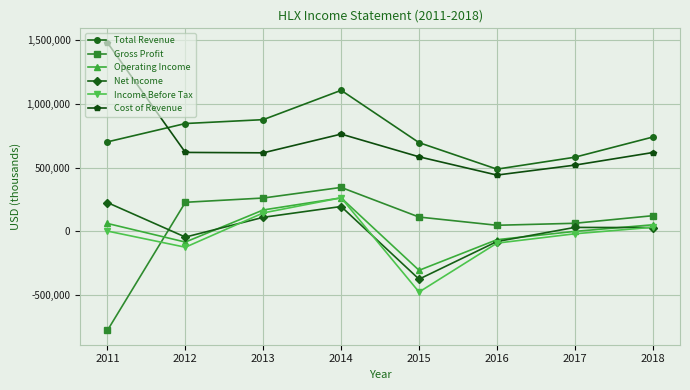

True or false: Operating Income has more than 2 points higher than both neighbors.

False